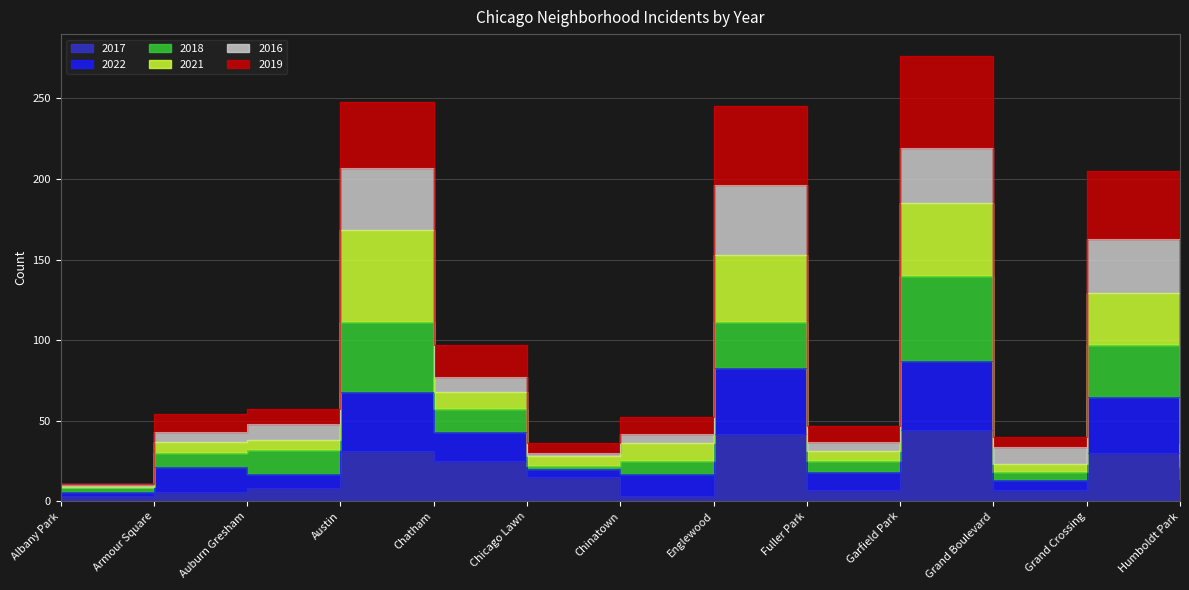

How many data points in 2022 are less than 54?

6